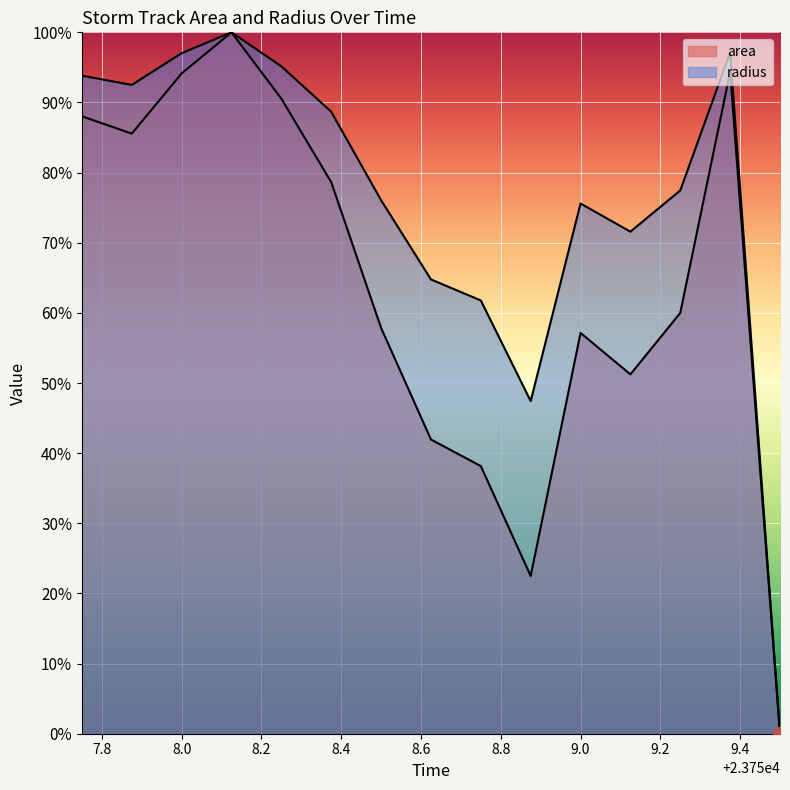

What is the value of the area point at the 8th from the left?

0.4